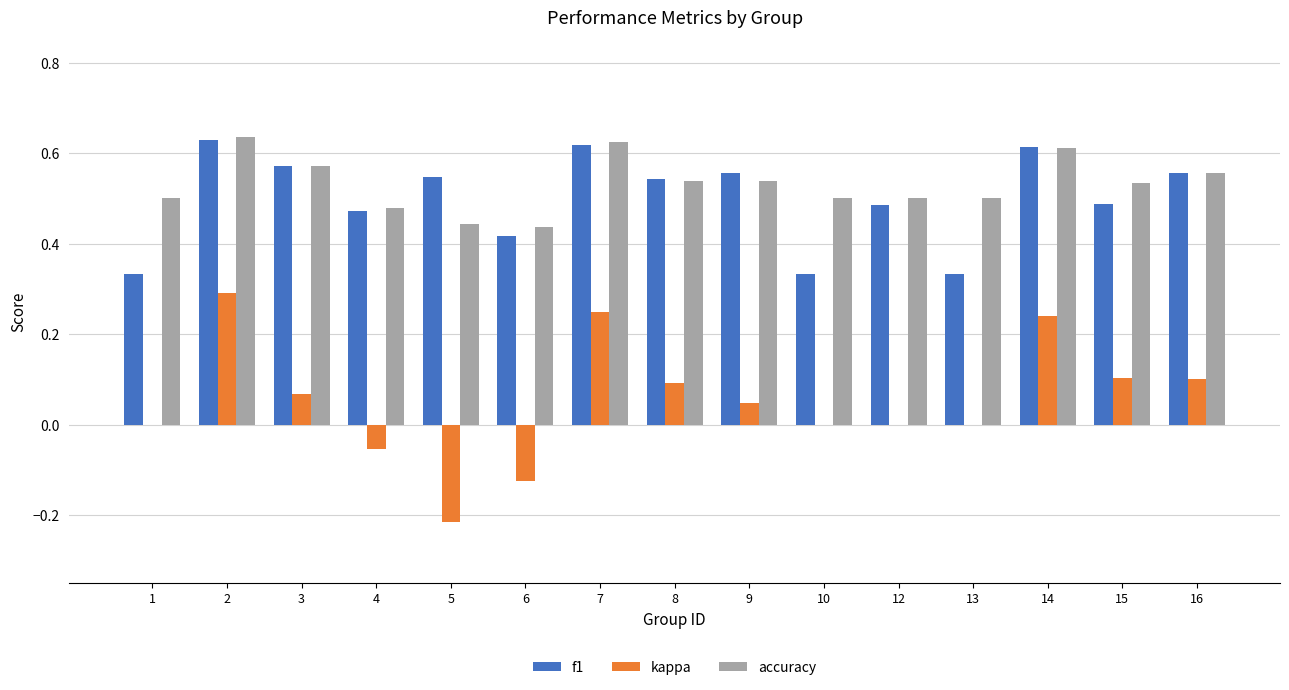

The accuracy series shows 0.9 at 1. True or false?

False